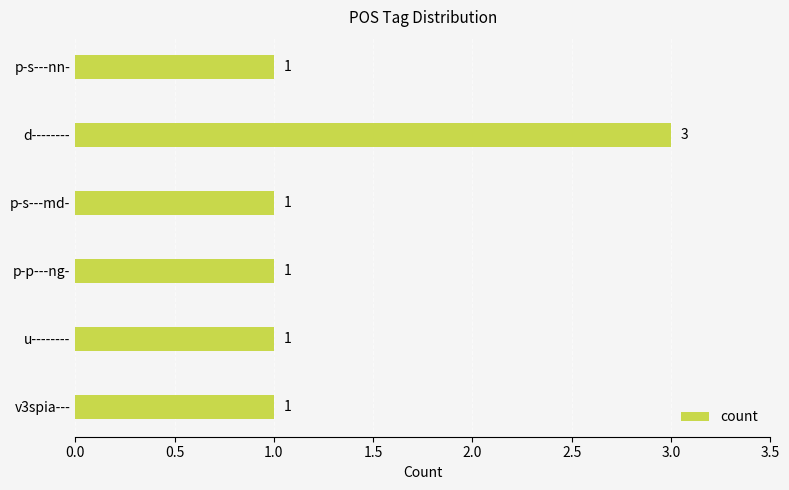

What is the maximum value shown in the chart?

3